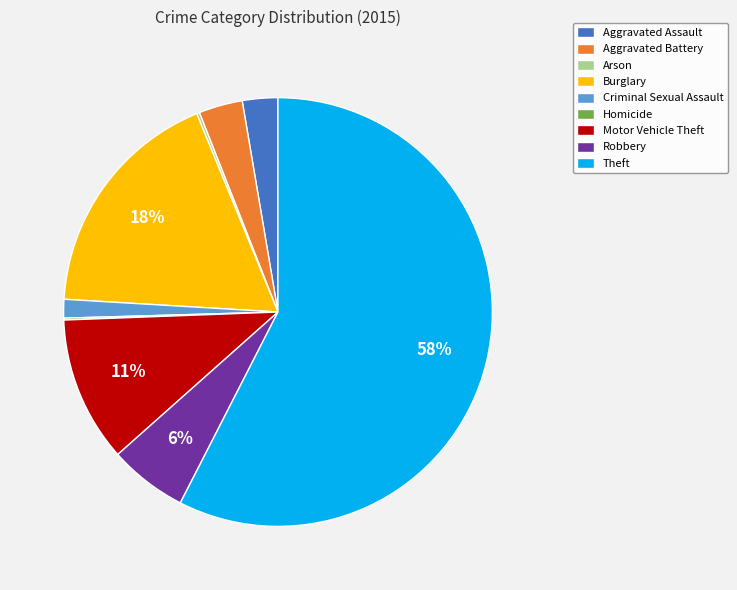

To the nearest percent, what is the average slice percentage?

11%